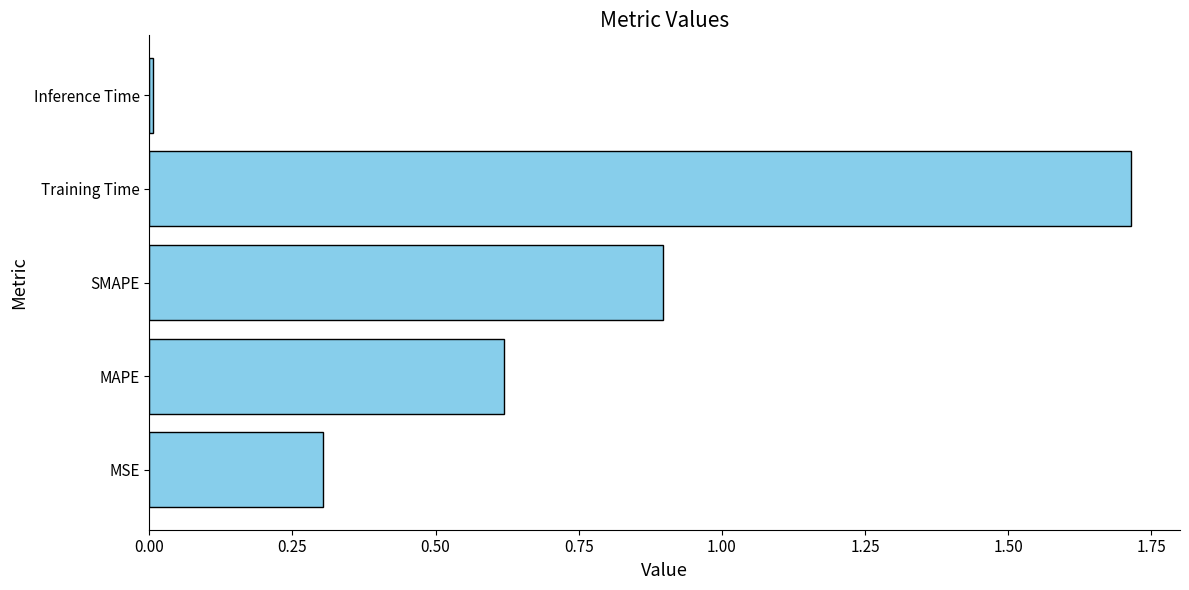

Which category has the highest value across all series?

Training Time